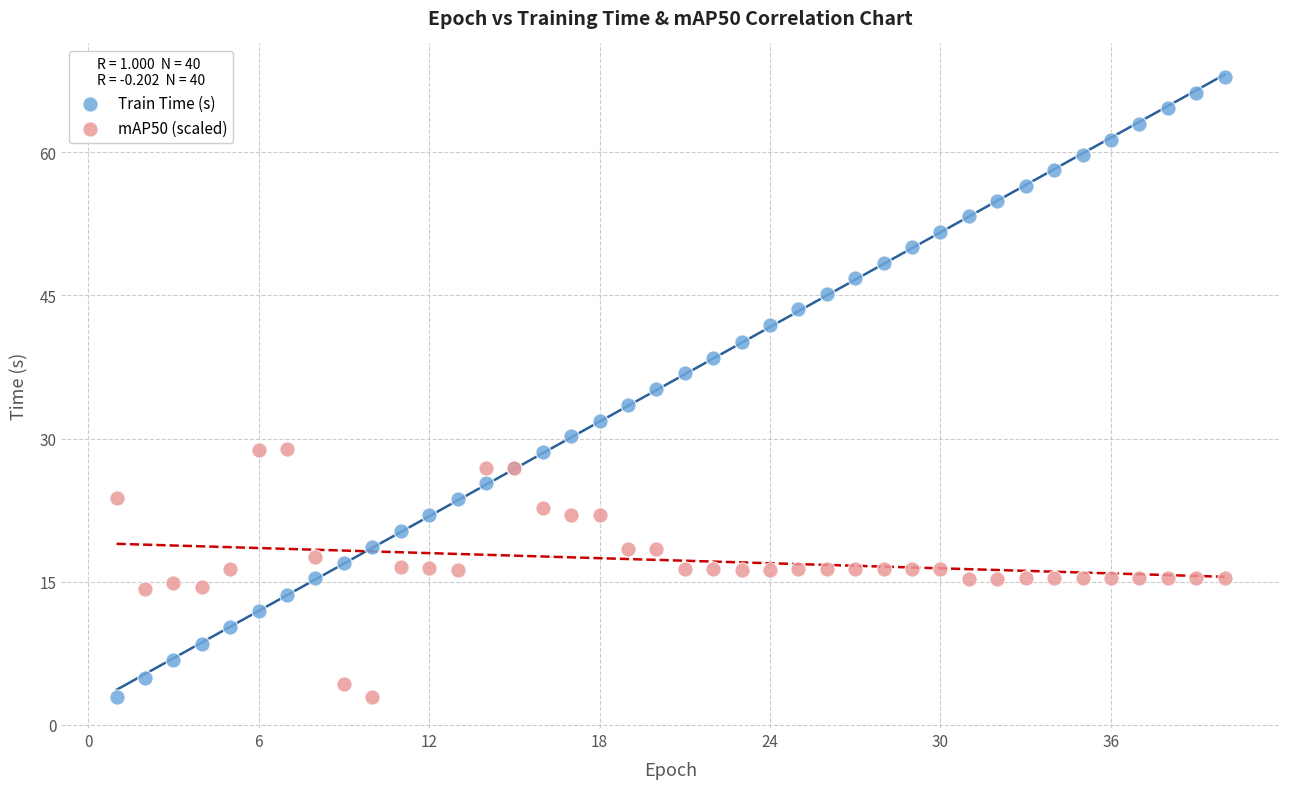

Which series has the widest spread of Y values?

Train Time (s)